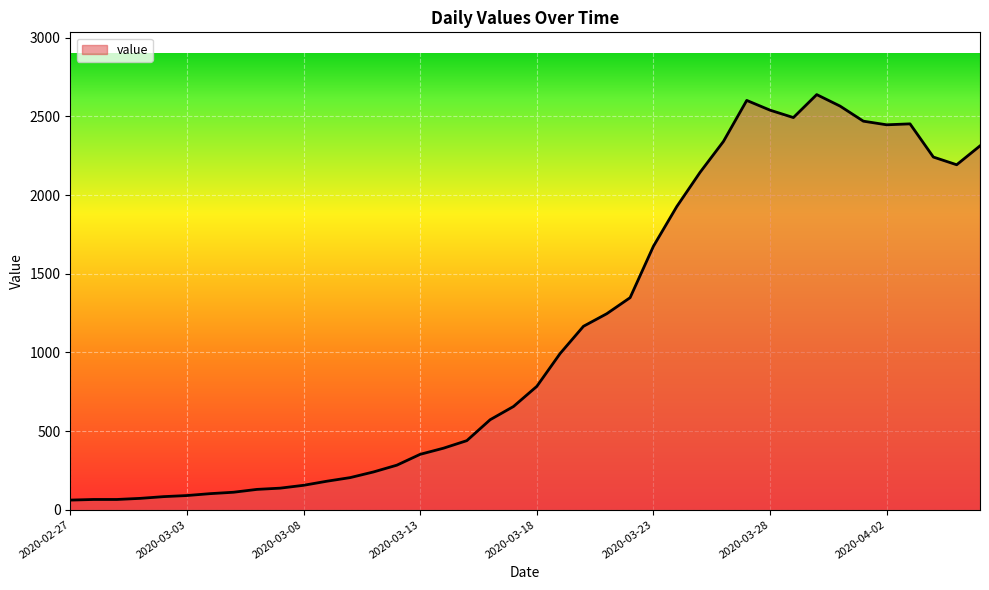

What is the maximum value shown in the chart?

2639